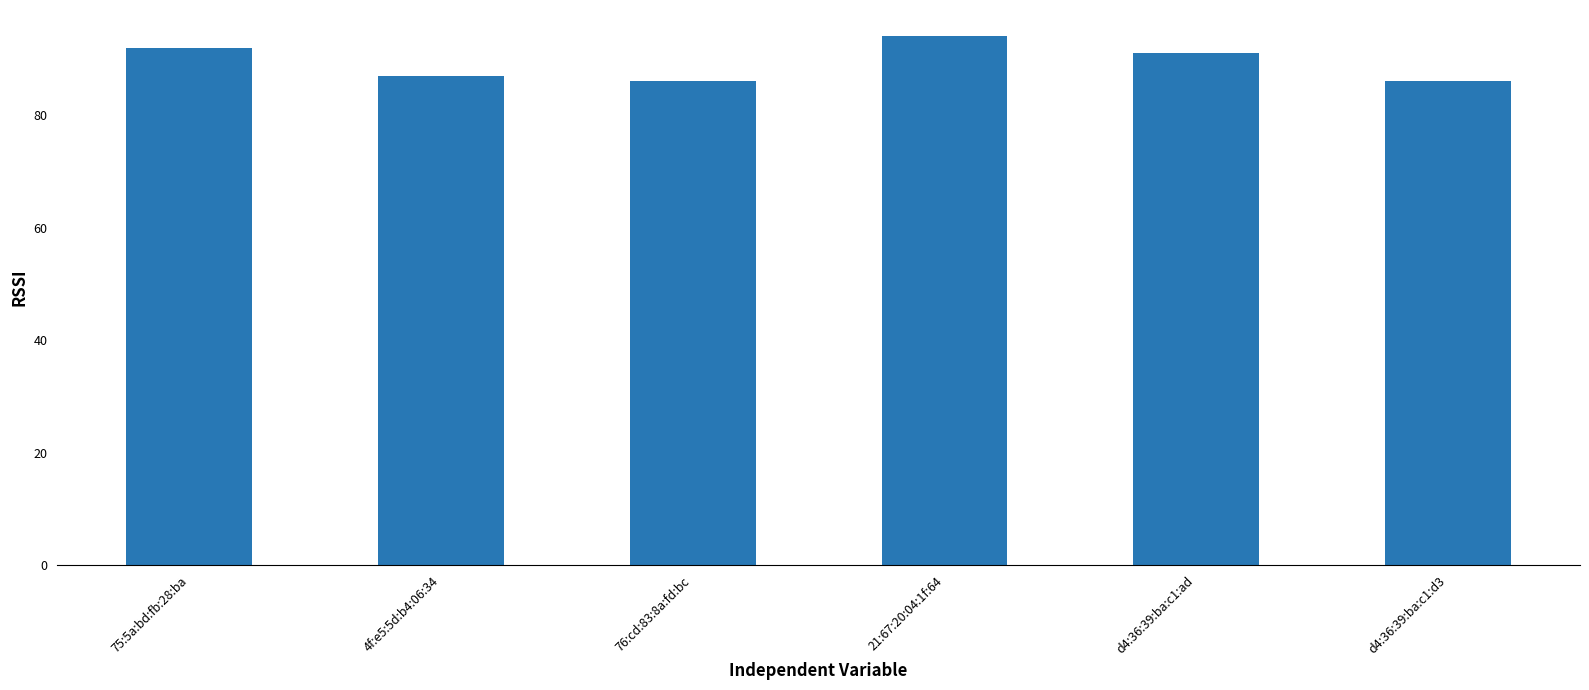

What is the label of the 3rd bar from the right?

21:67:20:04:1f:64